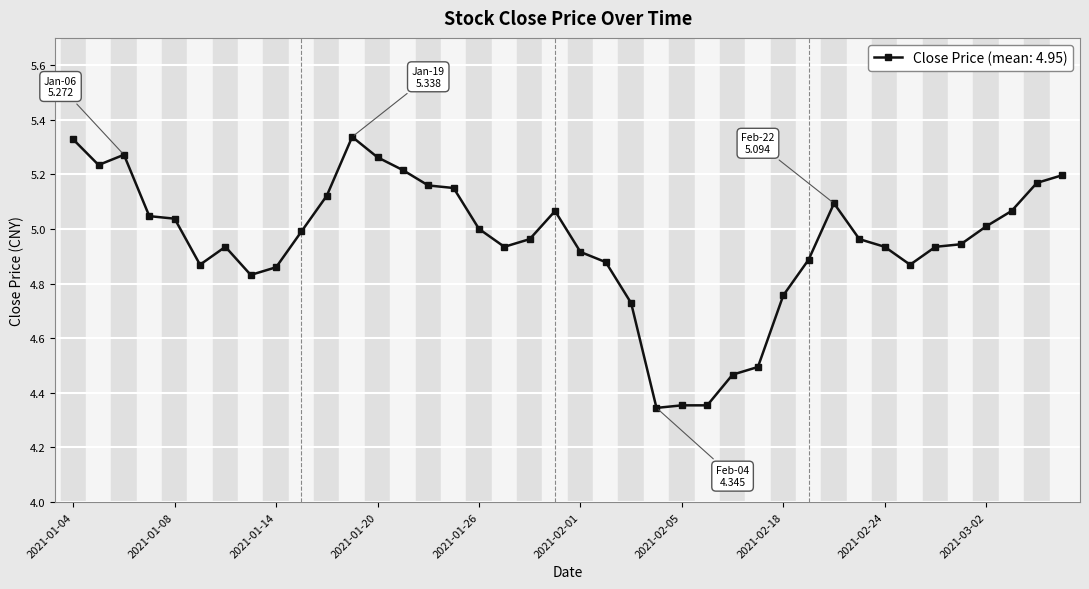

How many distinct data groups are displayed?

1